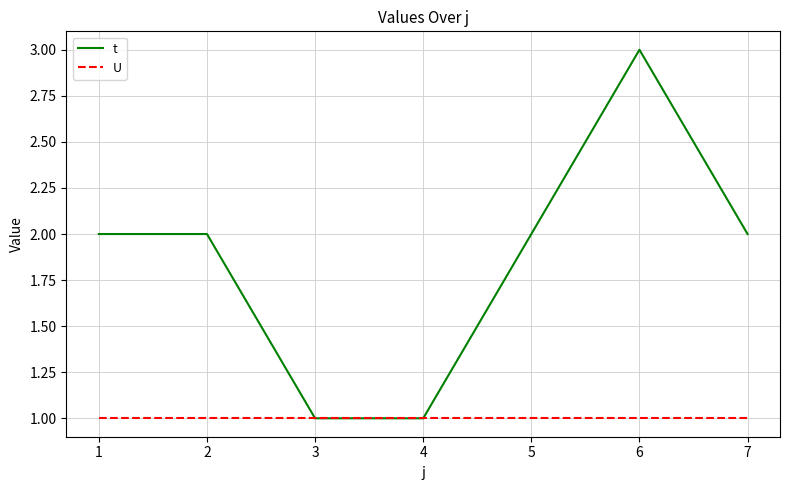

What is the total value across all series at 7?

3